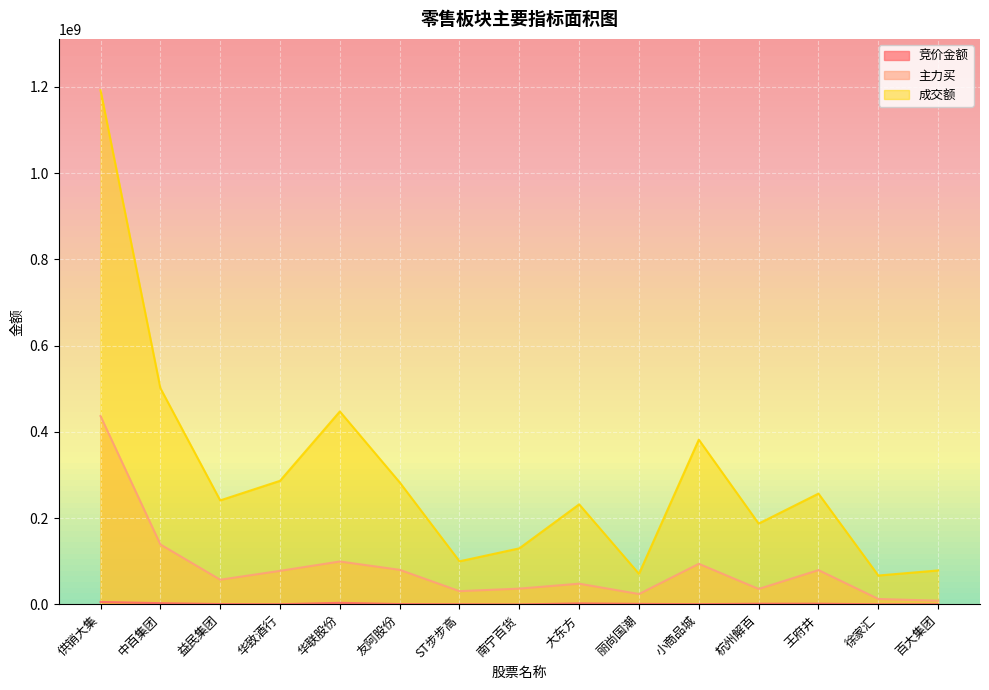

In 主力买, how many points are lower than both neighbors (excluding endpoints)?

4